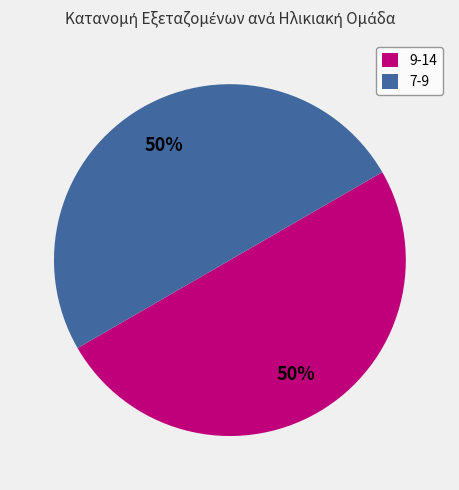

To the nearest percent, what is the combined percentage of 9-14 and 7-9?

100%